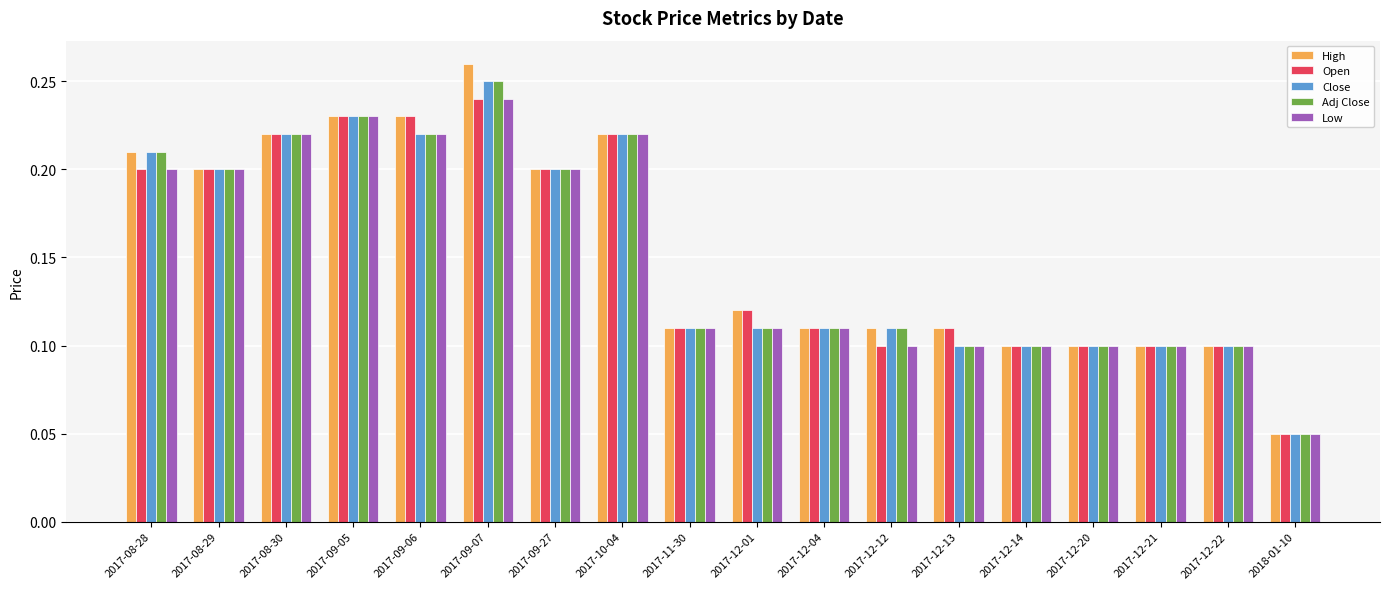

Which series has the largest range (max minus min)?

High